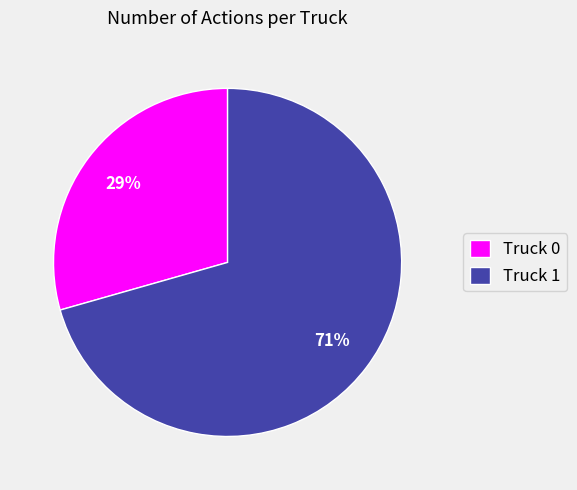

Count the number of slices in the pie.

2